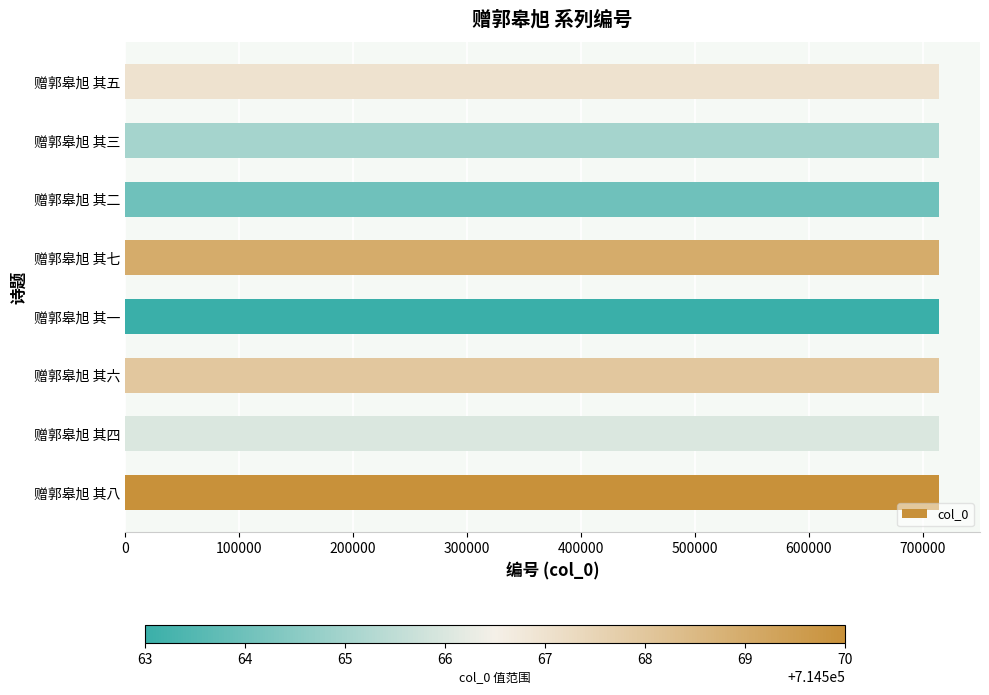

What value does the data have at 赠郭皋旭 其八?

714570